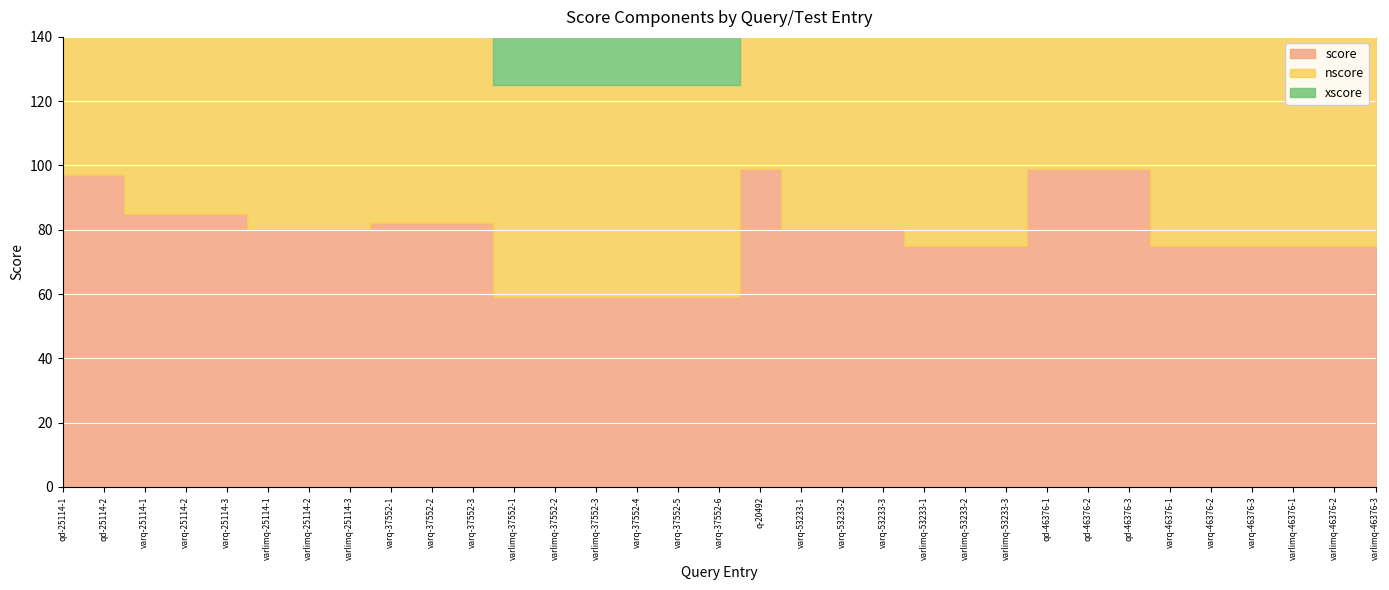

The value of xscore at qd-46376-2 is 99. True or false?

True